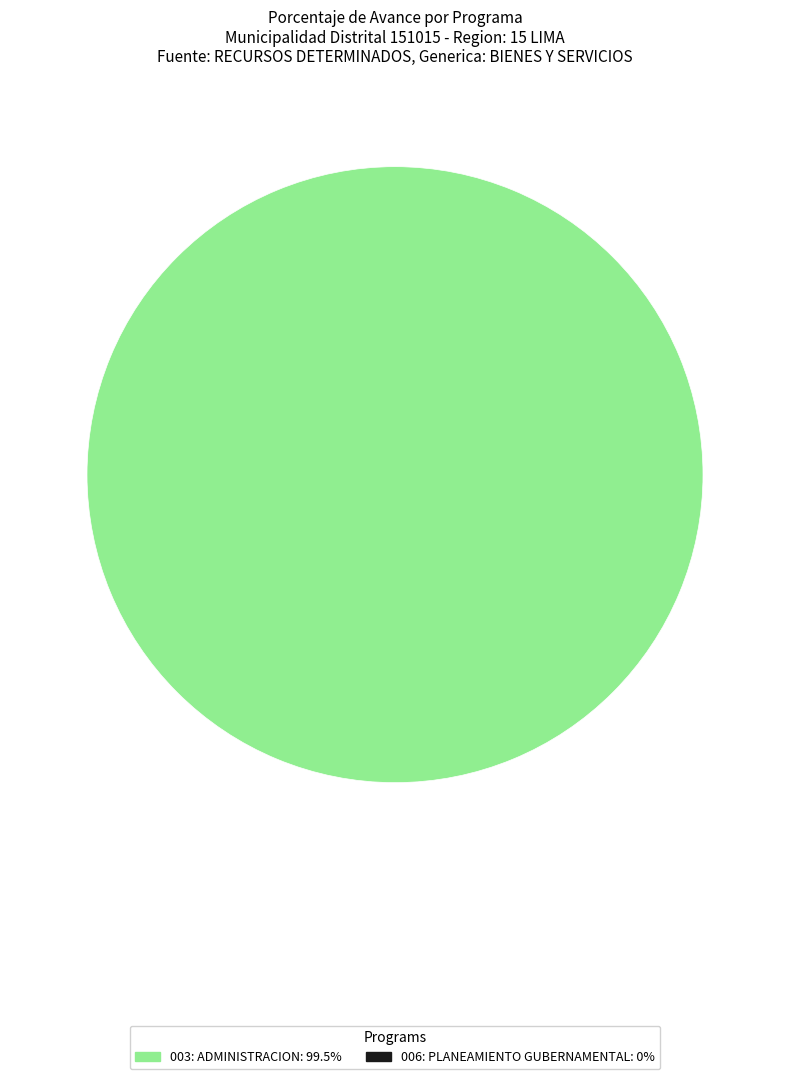

Is there a majority slice in this chart?

Yes